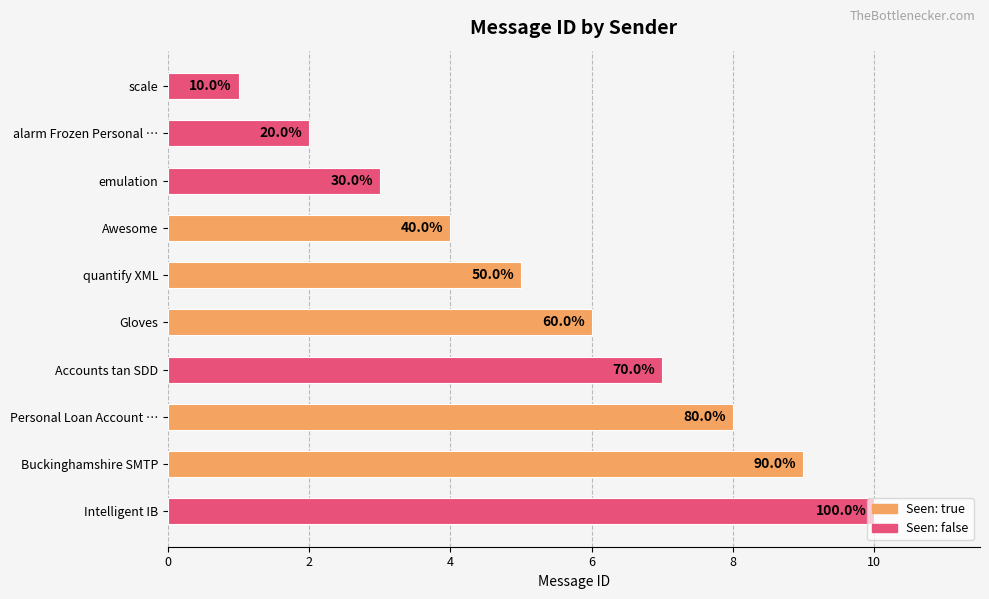

How many bars are there in total?

10